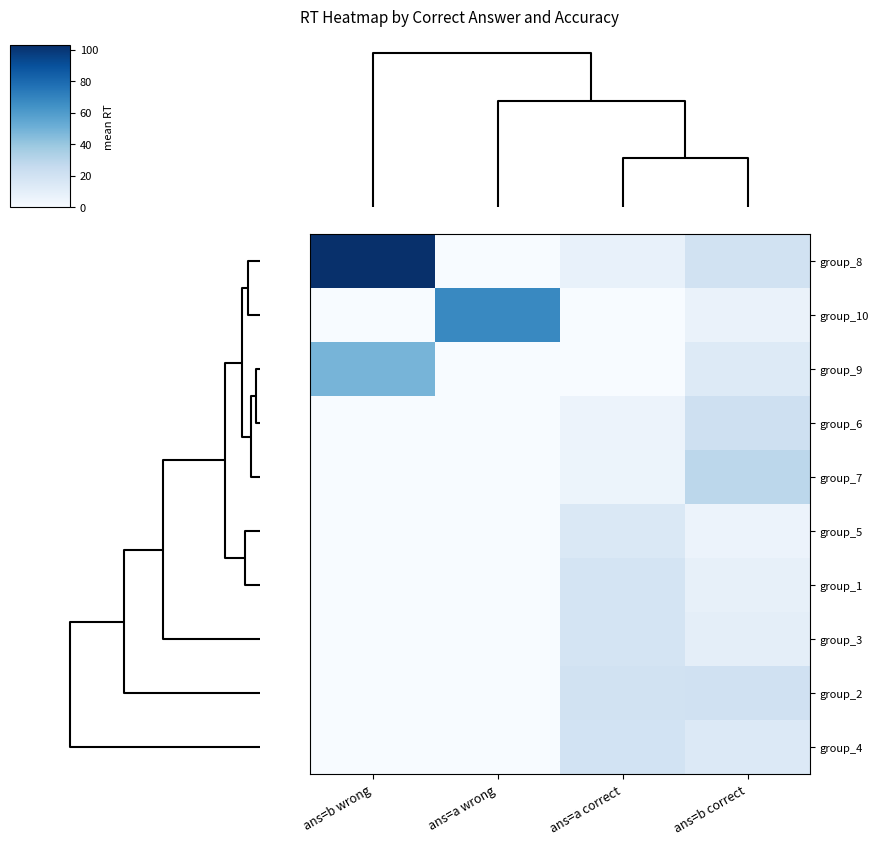

Reading left to right, extract all data points from this chart.

group_8: ans=b wrong=102.8	ans=a wrong=0.0	ans=a correct=7.7	ans=b correct=19.7
group_10: ans=b wrong=0.0	ans=a wrong=67.7	ans=a correct=0.0	ans=b correct=6.8
group_9: ans=b wrong=48.3	ans=a wrong=0.0	ans=a correct=0.0	ans=b correct=13.4
group_6: ans=b wrong=0.0	ans=a wrong=0.0	ans=a correct=5.9	ans=b correct=20.9
group_7: ans=b wrong=0.0	ans=a wrong=0.0	ans=a correct=5.4	ans=b correct=28.6
group_5: ans=b wrong=0.0	ans=a wrong=0.0	ans=a correct=14.6	ans=b correct=5.8
group_1: ans=b wrong=0.0	ans=a wrong=0.0	ans=a correct=17.7	ans=b correct=8.1
group_3: ans=b wrong=0.0	ans=a wrong=0.0	ans=a correct=17.8	ans=b correct=10.0
group_2: ans=b wrong=0.0	ans=a wrong=0.0	ans=a correct=19.6	ans=b correct=20.2
group_4: ans=b wrong=0.0	ans=a wrong=0.0	ans=a correct=19.0	ans=b correct=13.9